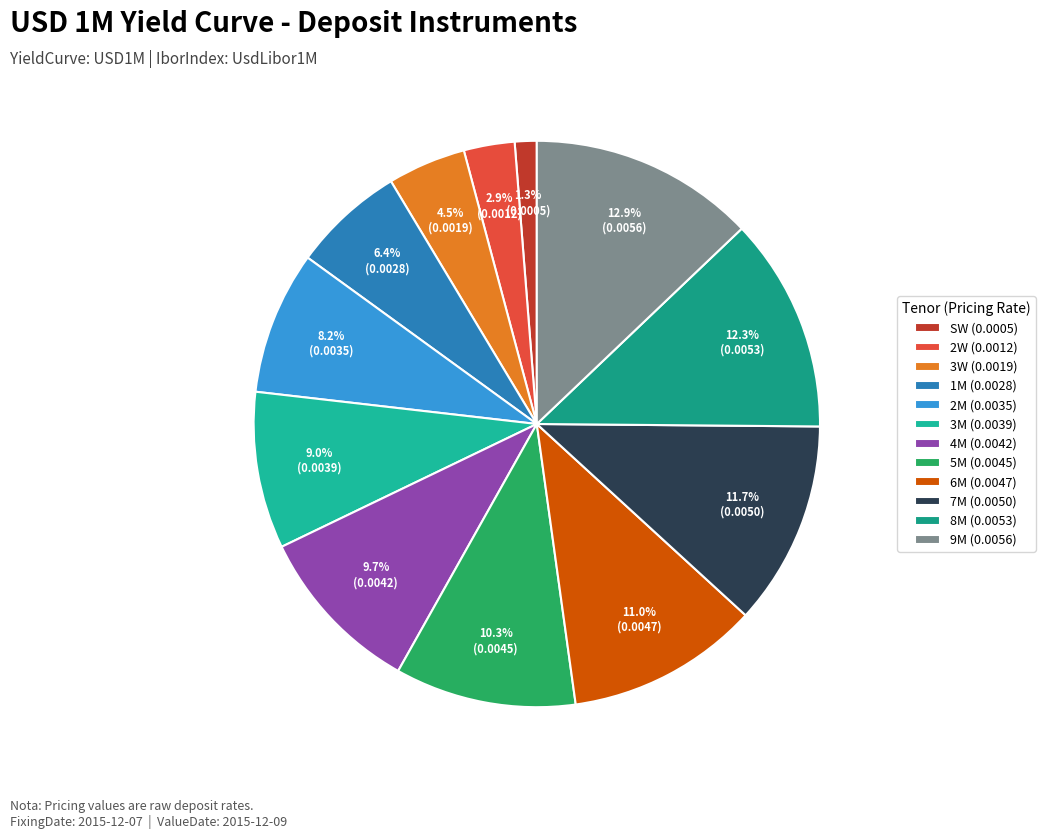

To the nearest percent, what is the difference between the SW and 7M slice percentages?

10%